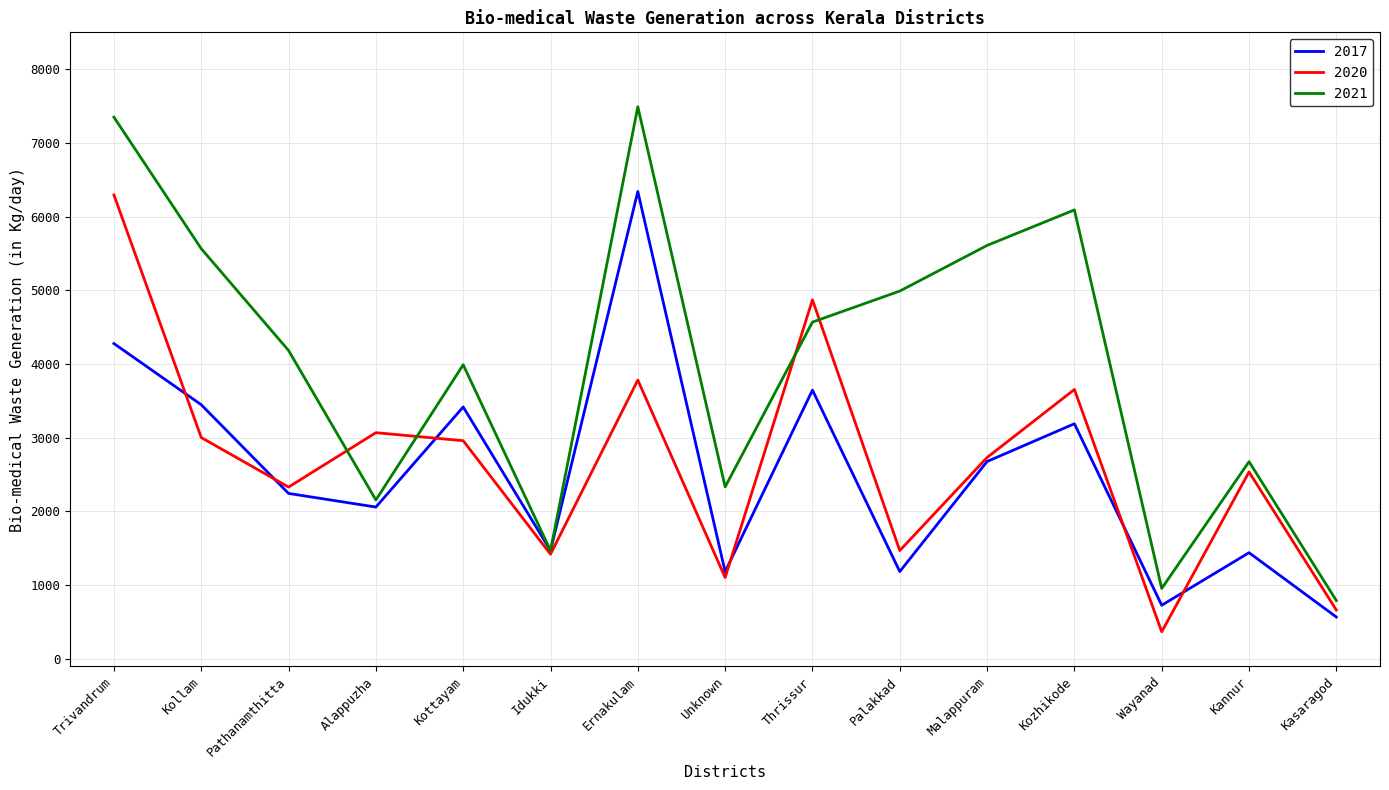

Does the chart display data point markers on the line(s)?

No